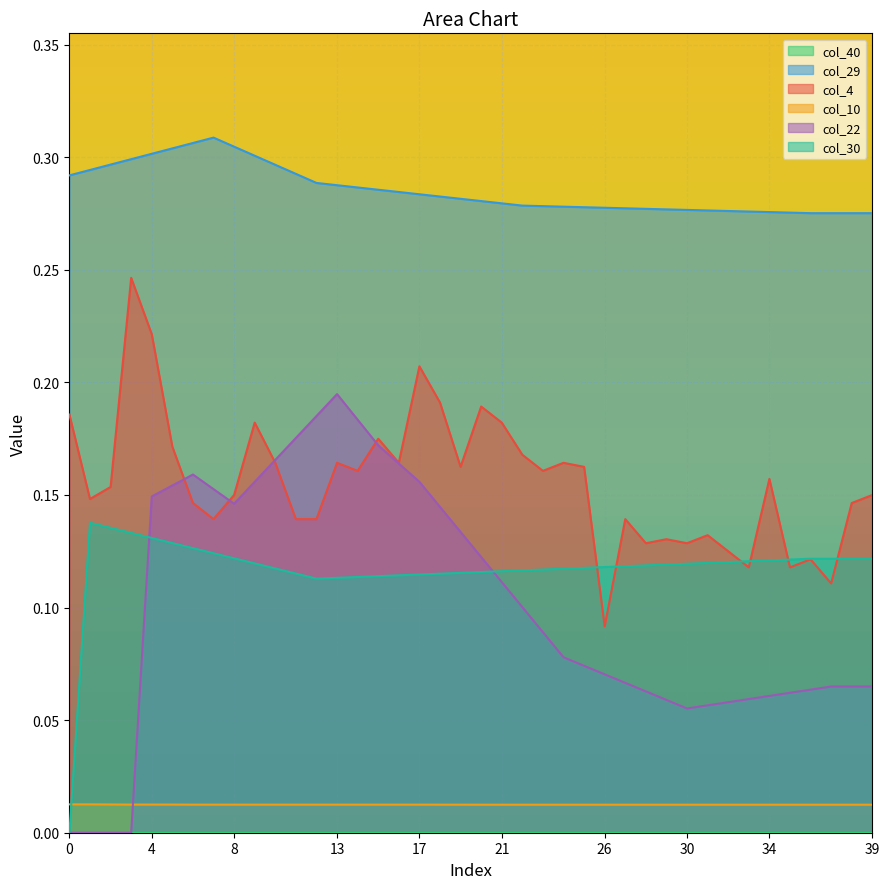

Reading left to right, extract all data points from this chart.

col_29: 0.3	0.3	0.3	0.3	0.3	0.3	0.3	0.3	0.3	0.3	0.3	0.3	0.3	0.3	0.3	0.3	0.3	0.3	0.3	0.3	0.3	0.3	0.3	0.3	0.3	0.3	0.3	0.3	0.3	0.3	0.3	0.3	0.3	0.3	0.3	0.3	0.3	0.3	0.3	0.3
col_4: 0.2	0.1	0.2	0.2	0.2	0.2	0.1	0.1	0.1	0.2	0.2	0.1	0.1	0.2	0.2	0.2	0.2	0.2	0.2	0.2	0.2	0.2	0.2	0.2	0.2	0.2	0.1	0.1	0.1	0.1	0.1	0.1	0.1	0.1	0.2	0.1	0.1	0.1	0.1	0.1
col_10: 0.0	0.0	0.0	0.0	0.0	0.0	0.0	0.0	0.0	0.0	0.0	0.0	0.0	0.0	0.0	0.0	0.0	0.0	0.0	0.0	0.0	0.0	0.0	0.0	0.0	0.0	0.0	0.0	0.0	0.0	0.0	0.0	0.0	0.0	0.0	0.0	0.0	0.0	0.0	0.0
col_22: 0.0	0.0	0.0	0.0	0.1	0.2	0.2	0.2	0.1	0.2	0.2	0.2	0.2	0.2	0.2	0.2	0.2	0.2	0.1	0.1	0.1	0.1	0.1	0.1	0.1	0.1	0.1	0.1	0.1	0.1	0.1	0.1	0.1	0.1	0.1	0.1	0.1	0.1	0.1	0.1
col_30: 0.0	0.1	0.1	0.1	0.1	0.1	0.1	0.1	0.1	0.1	0.1	0.1	0.1	0.1	0.1	0.1	0.1	0.1	0.1	0.1	0.1	0.1	0.1	0.1	0.1	0.1	0.1	0.1	0.1	0.1	0.1	0.1	0.1	0.1	0.1	0.1	0.1	0.1	0.1	0.1